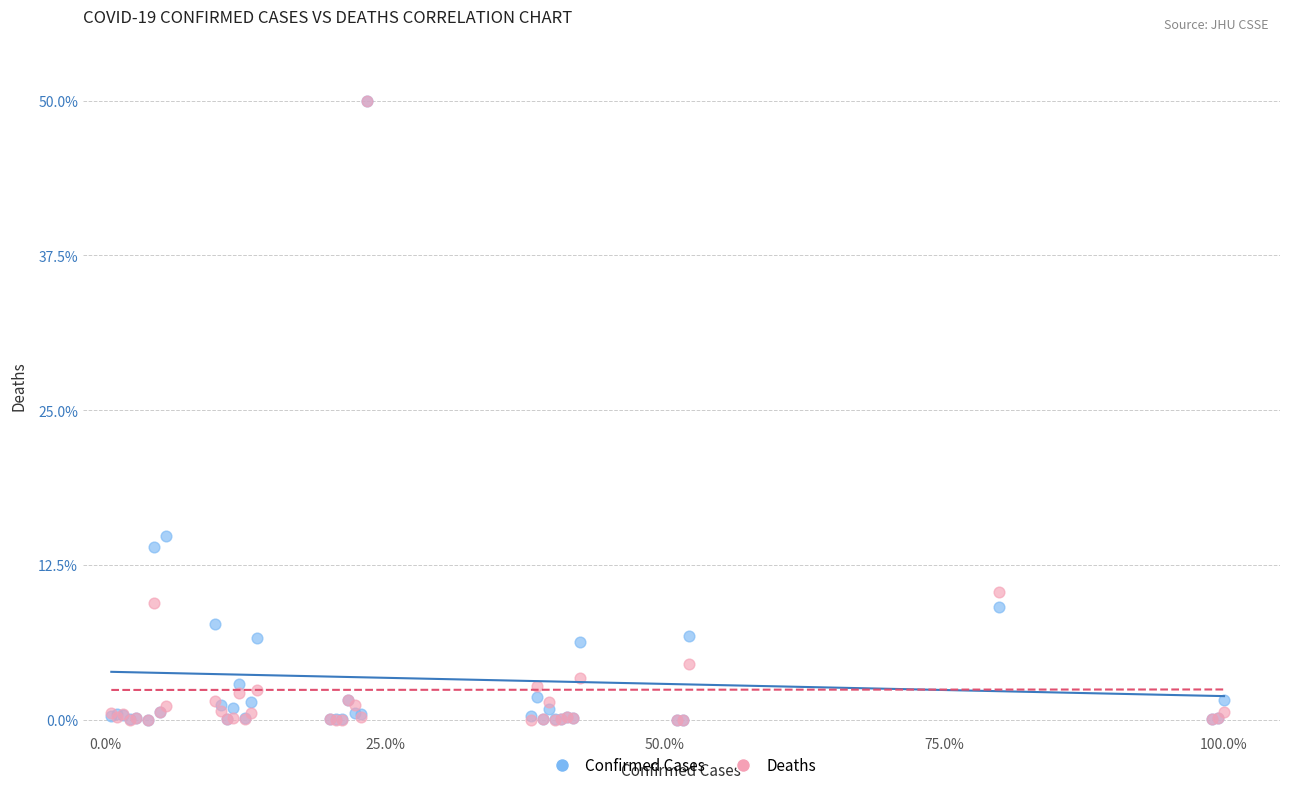

Across all series, what Y value is closest to 25?

14.9